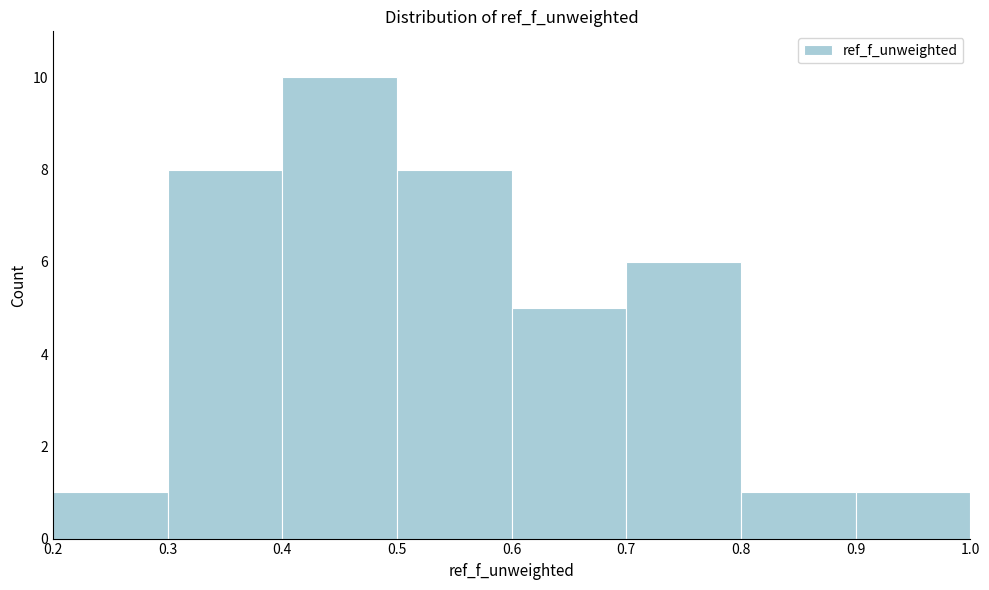

Reading left to right, list every bar in this chart as the range it spans on the x-axis followed by its height. The values are not printed on the chart, so give them approximately, as read against the axis.

0.2 to 0.3: 1
0.3 to 0.4: 8
0.4 to 0.5: 10
0.5 to 0.6: 8
0.6 to 0.7: 5
0.7 to 0.8: 6
0.8 to 0.9: 1
0.9 to 1.0: 1